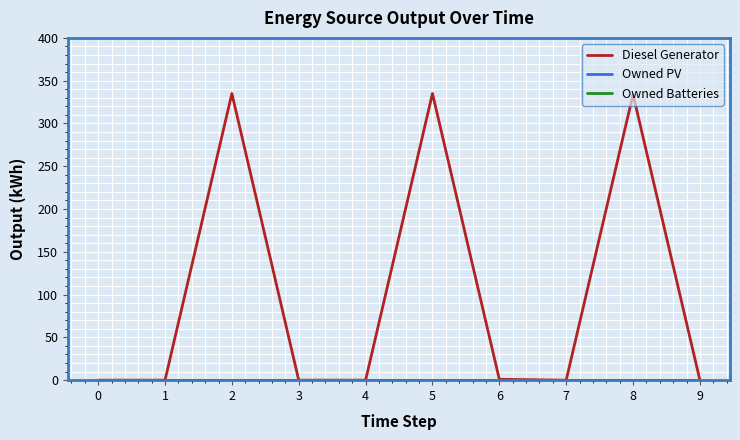

Reading right to left, what are all the values shown in this chart?

Diesel Generator: 9=0	8=334	7=0	6=1	5=335	4=0	3=0	2=335	1=0	0=0
Owned PV: 9=0	8=0	7=0	6=0	5=0	4=0	3=0	2=0	1=0	0=0
Owned Batteries: 9=0	8=0	7=0	6=0	5=0	4=0	3=0	2=0	1=0	0=0